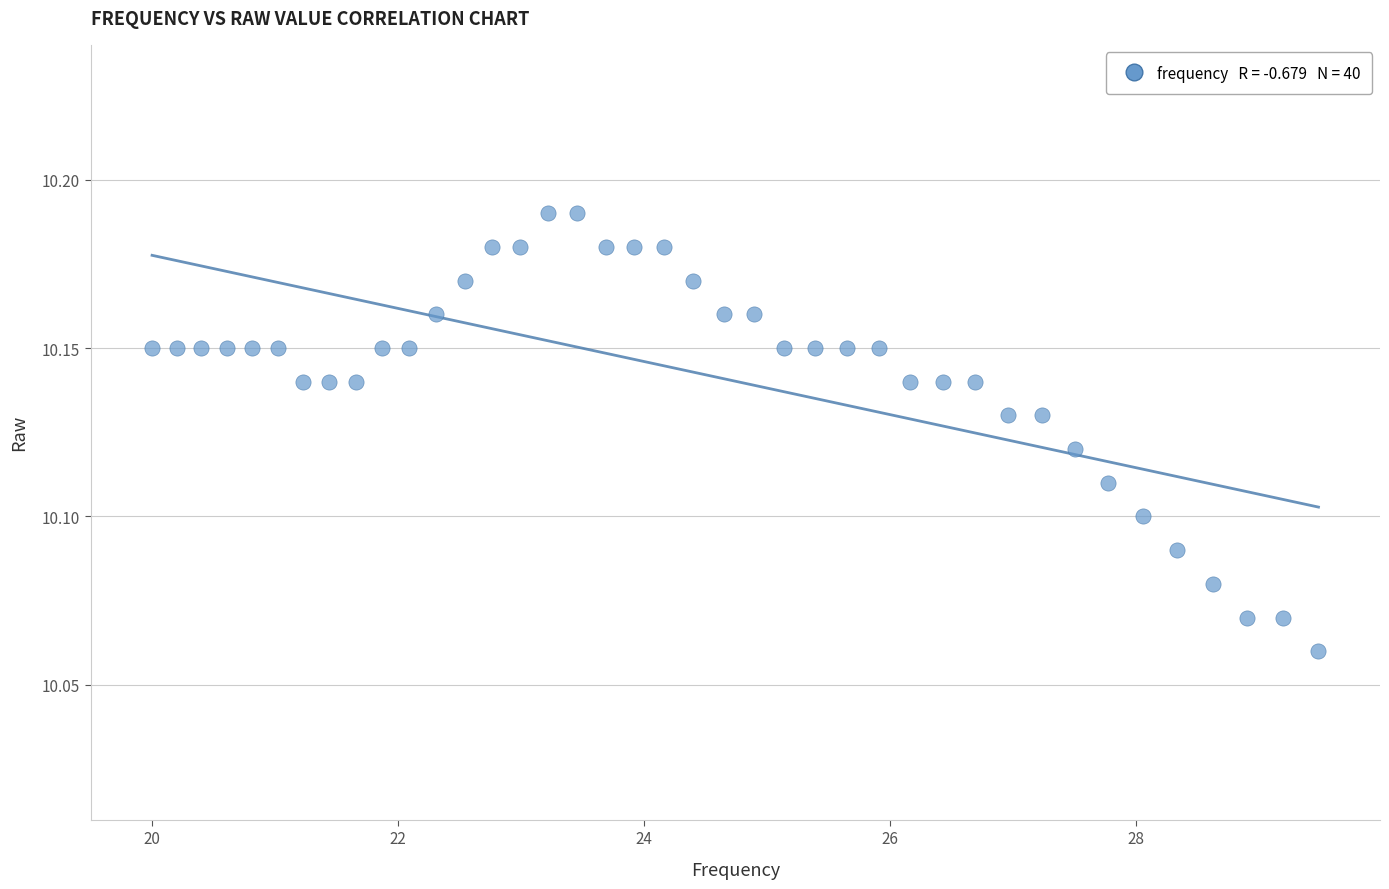

What is the range of X values (max minus min)?

9.5